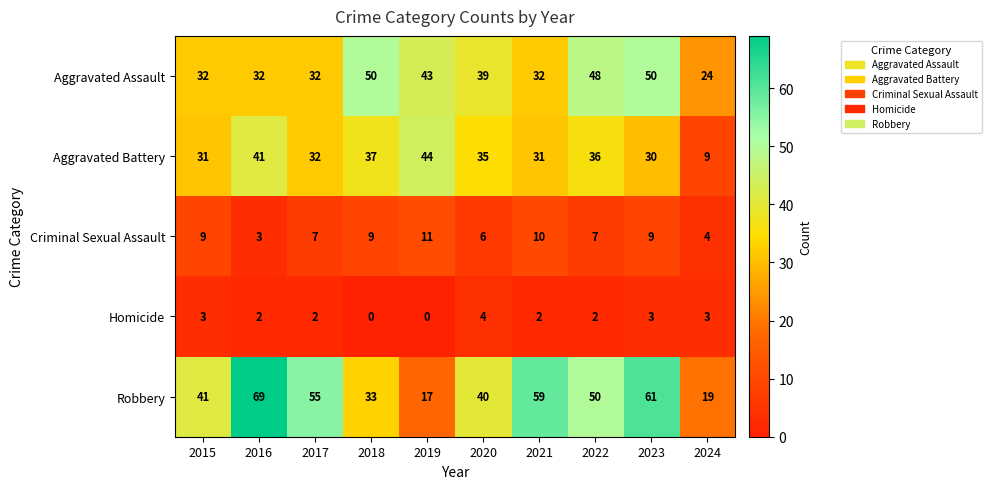

True or false: Homicide has a value of -2 at 2019.

False